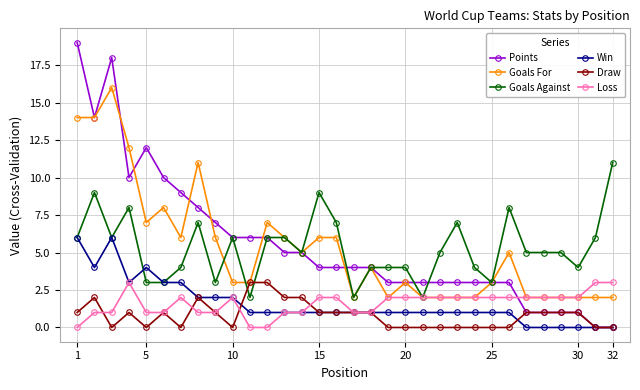

Which series has the widest spread of values?

Points